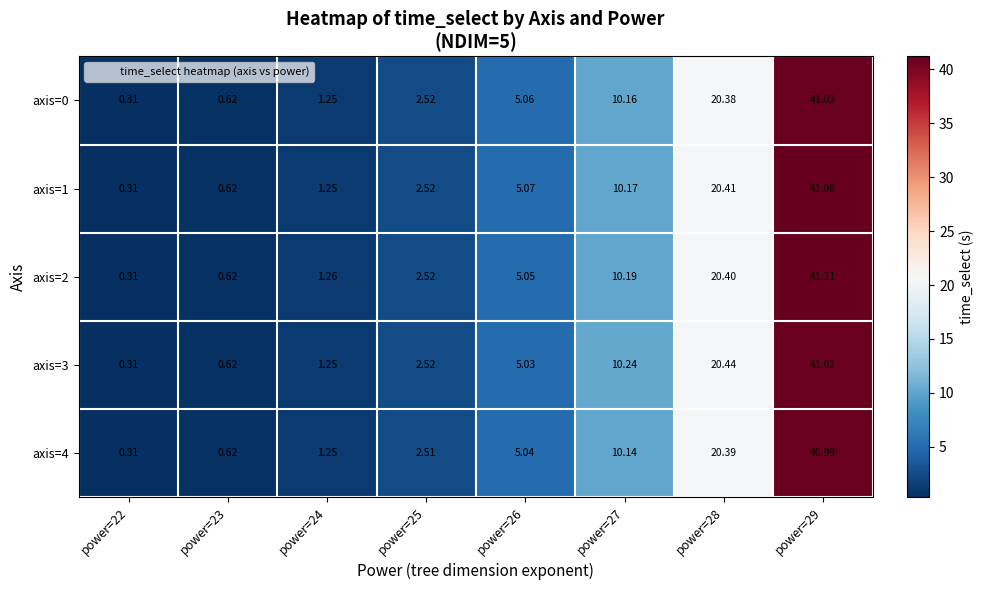

Is the value of axis=3 at power=28 greater than the value of axis=4 at power=28?

Yes